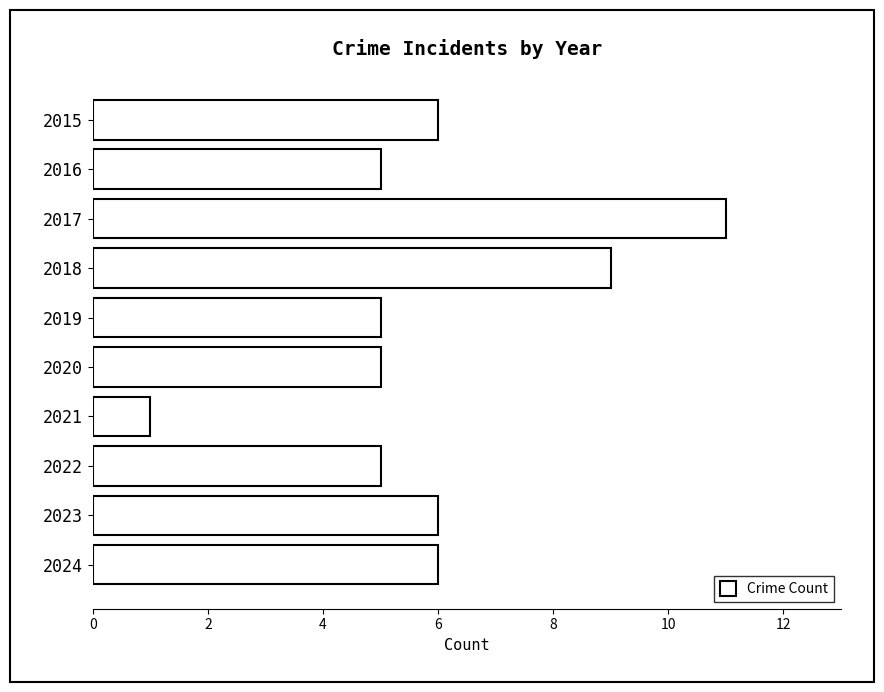

What is the smallest value displayed?

1